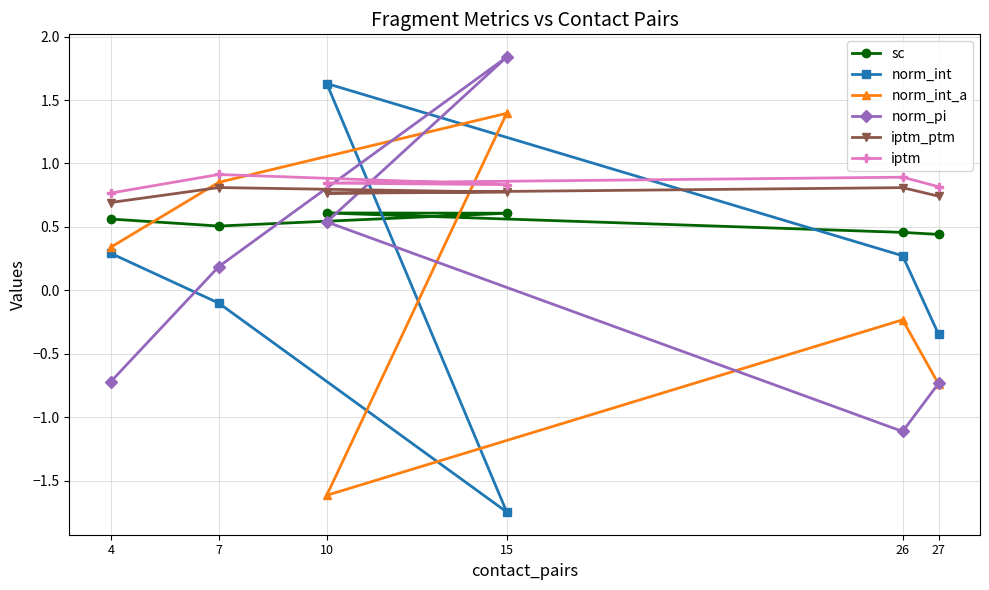

True or false: norm_int_a has more than 1 points higher than both neighbors.

True